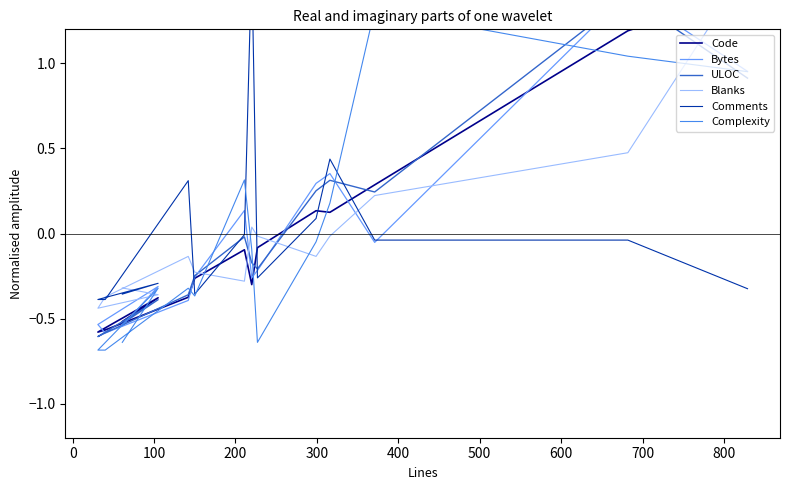

Reading left to right, extract all data points from this chart.

Code: -0.5	-0.4	-0.6	-0.6	-0.4	-0.3	-0.1	-0.3	-0.1	0.1	0.1	0.3	1.2	1.4
Bytes: -0.5	-0.3	-0.5	-0.6	-0.4	-0.3	0.1	-0.3	-0.2	0.3	0.4	-0.1	1.4	1.0
ULOC: -0.5	-0.4	-0.6	-0.6	-0.4	-0.2	-0.0	-0.2	-0.2	0.3	0.3	0.2	1.4	0.9
Blanks: -0.3	-0.4	-0.4	-0.4	-0.1	-0.2	-0.3	0.0	-0.0	-0.1	-0.0	0.2	0.5	1.6
Comments: -0.4	-0.3	-0.4	-0.4	0.3	-0.4	-0.0	1.6	-0.3	0.1	0.4	-0.0	-0.0	-0.3
Complexity: -0.6	-0.3	-0.7	-0.7	-0.3	-0.4	0.3	-0.1	-0.6	-0.0	0.2	1.3	1.0	1.0